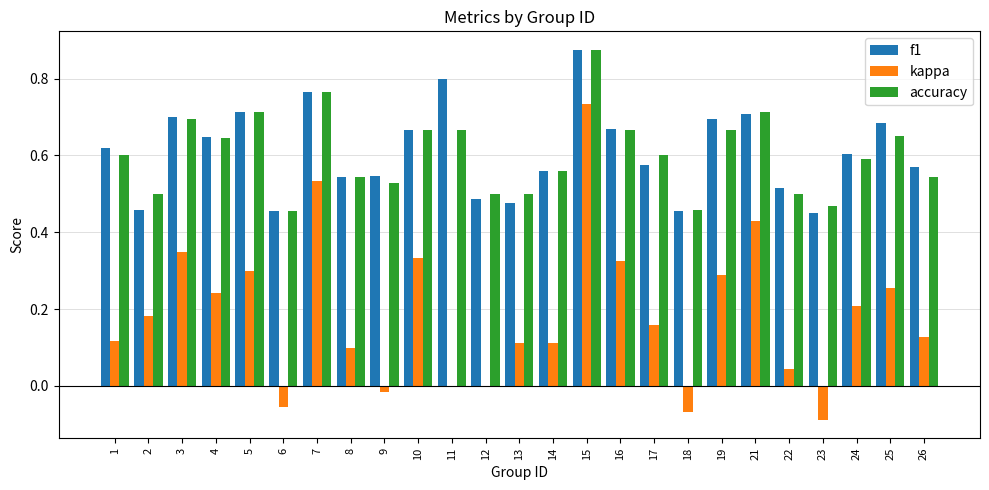

Between 8 and 18, which series saw the biggest shift?

kappa